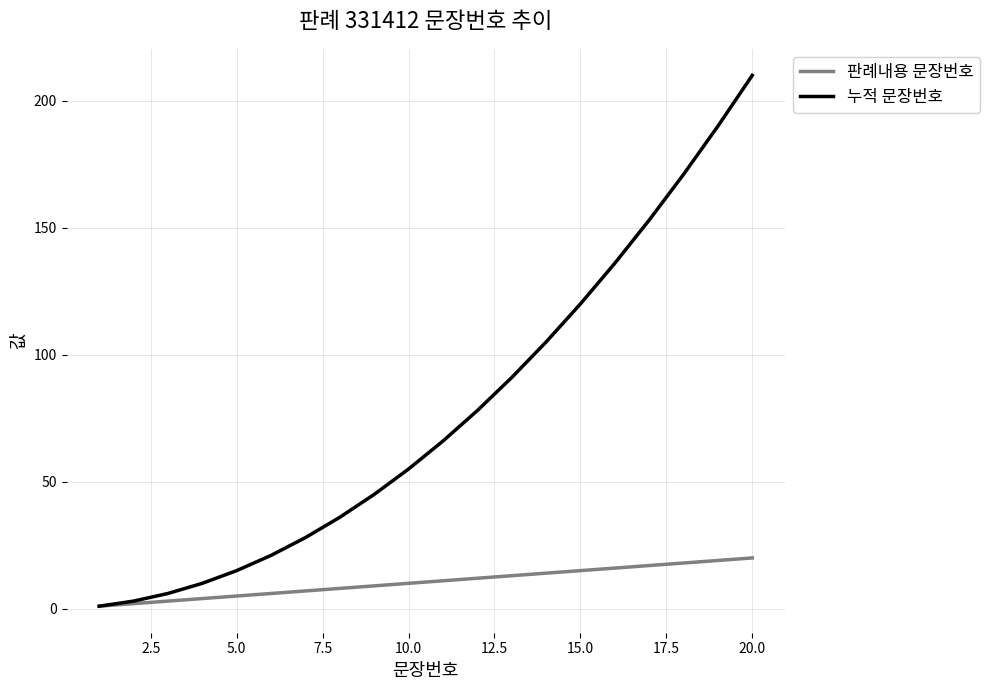

Rank the series by their average value, from lowest to highest.

판례내용 문장번호, 누적 문장번호